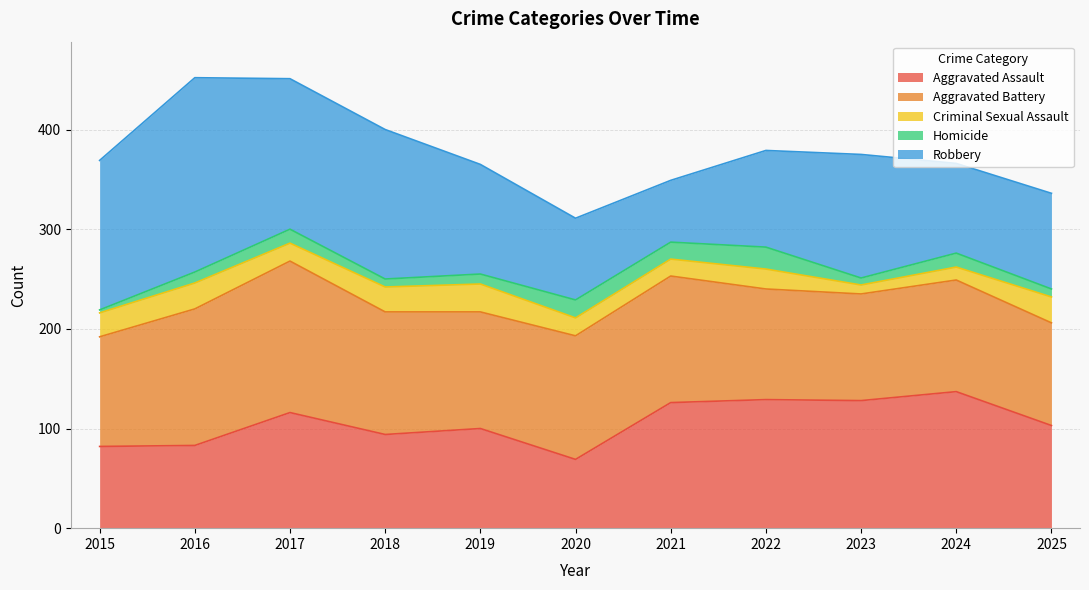

Between 2020 and 2024, which series saw the biggest shift?

Aggravated Assault